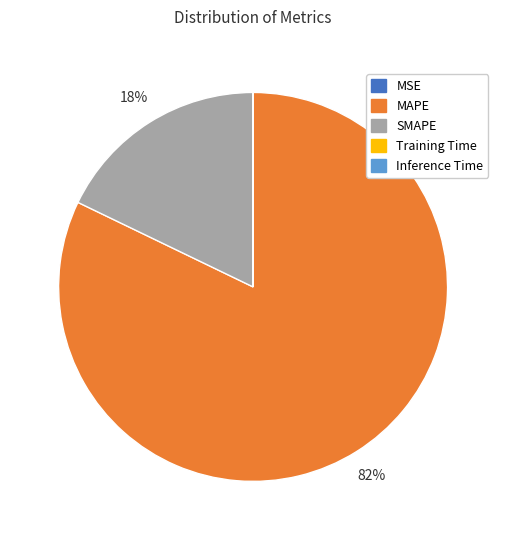

What percentage is the MAPE slice, to the nearest percent?

82%